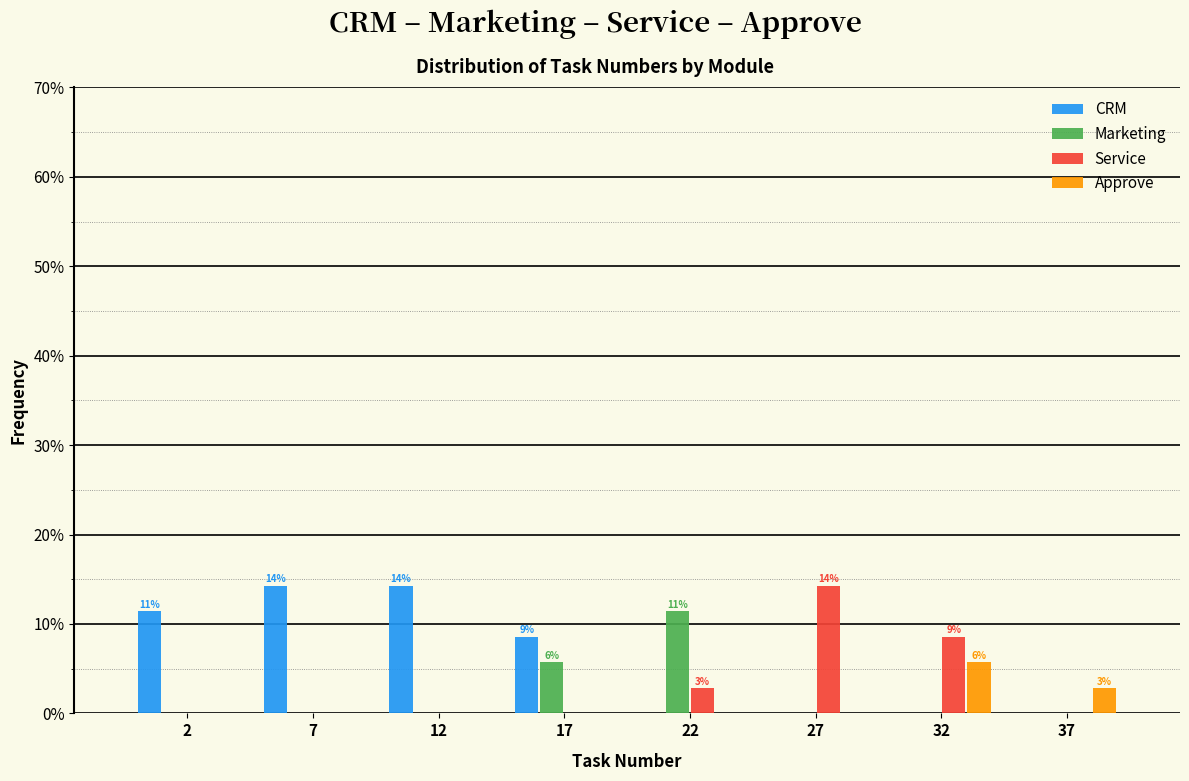

Between 22 and 32, which series saw the biggest shift?

Marketing